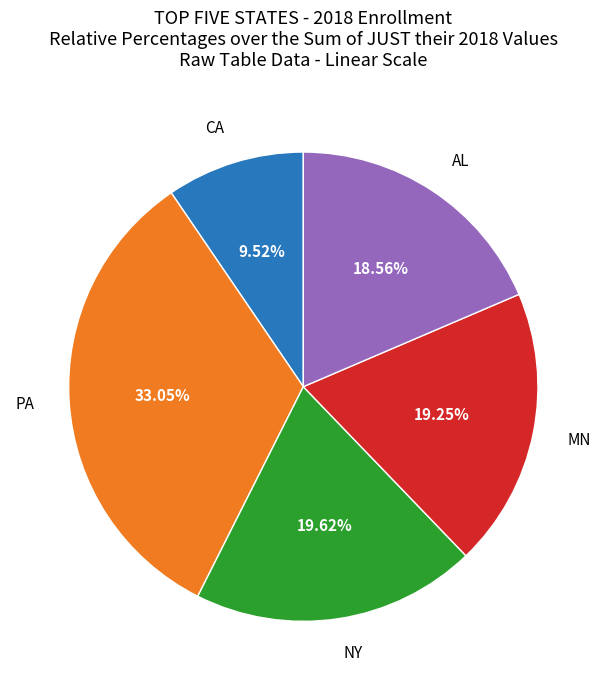

Does any single category account for the majority?

No